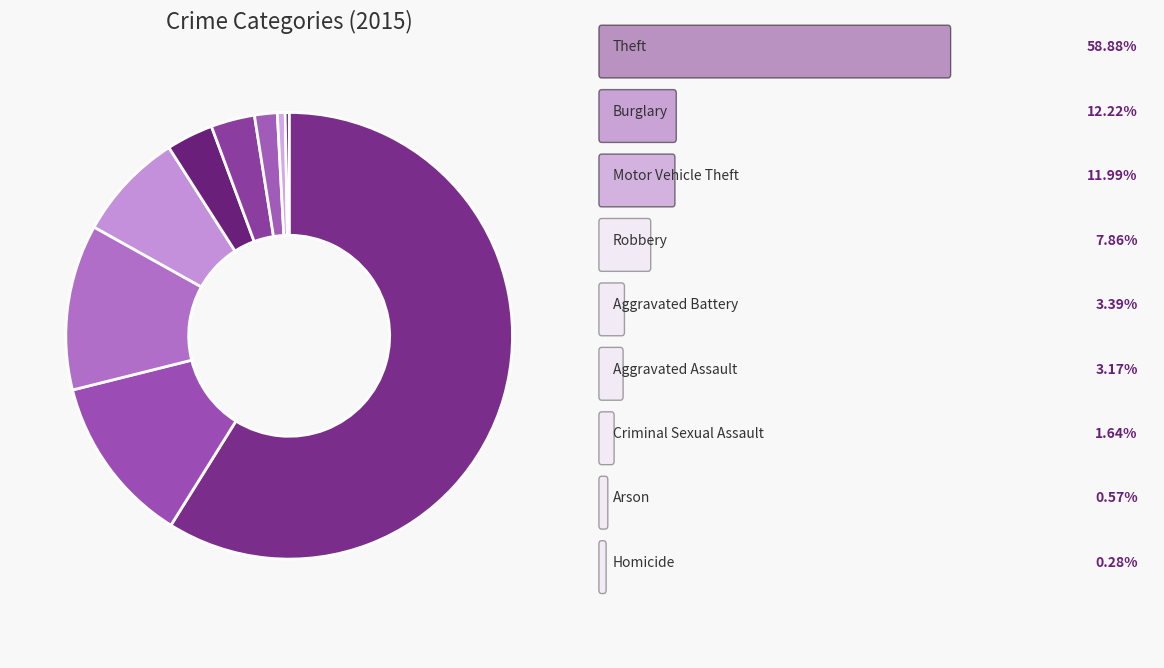

How many slices are in this pie chart?

9